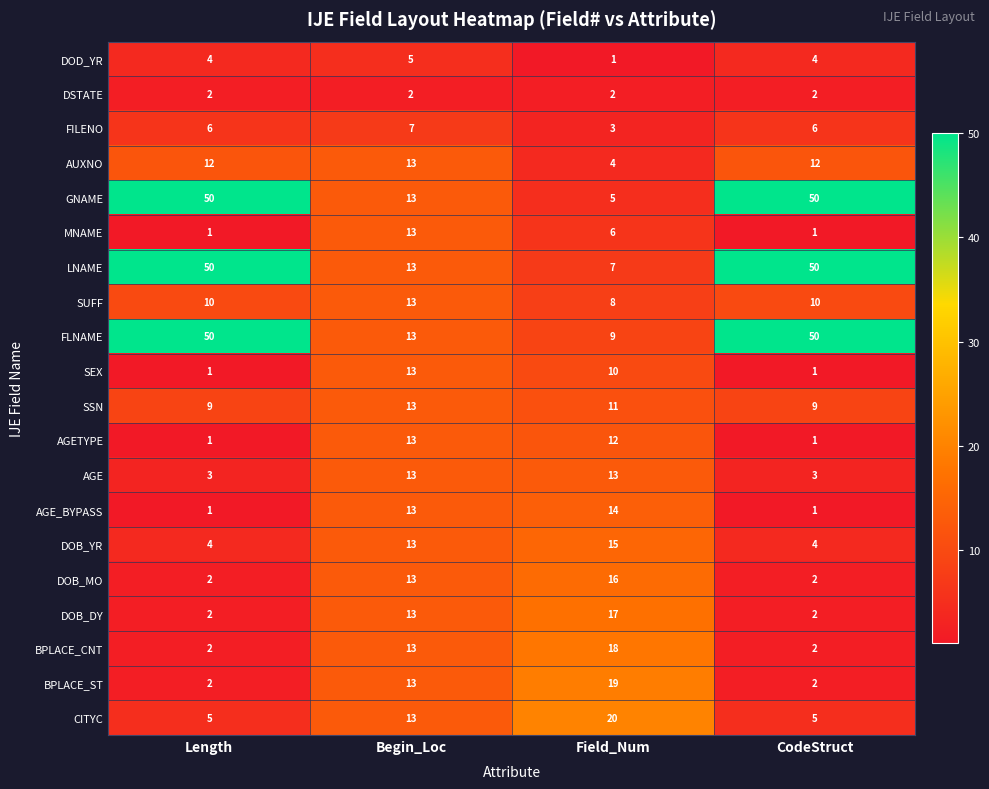

What is the difference between the maximum and minimum values in the AUXNO series?

9